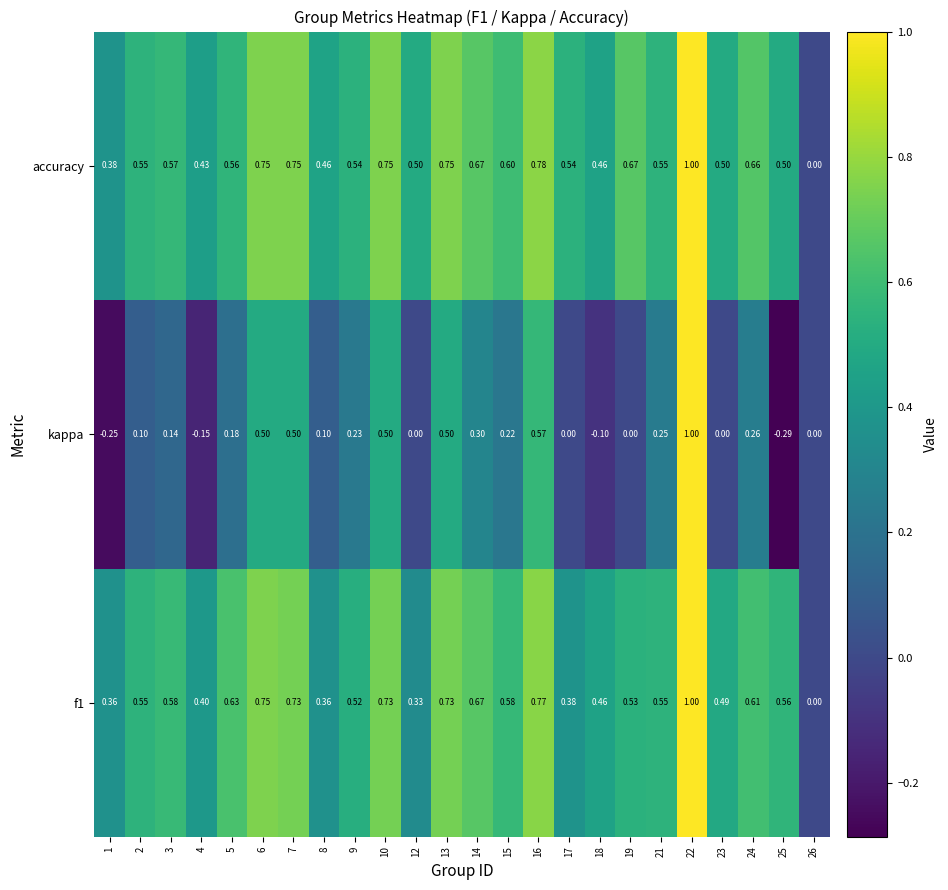

Which series changed the most between 6 and 15?

kappa